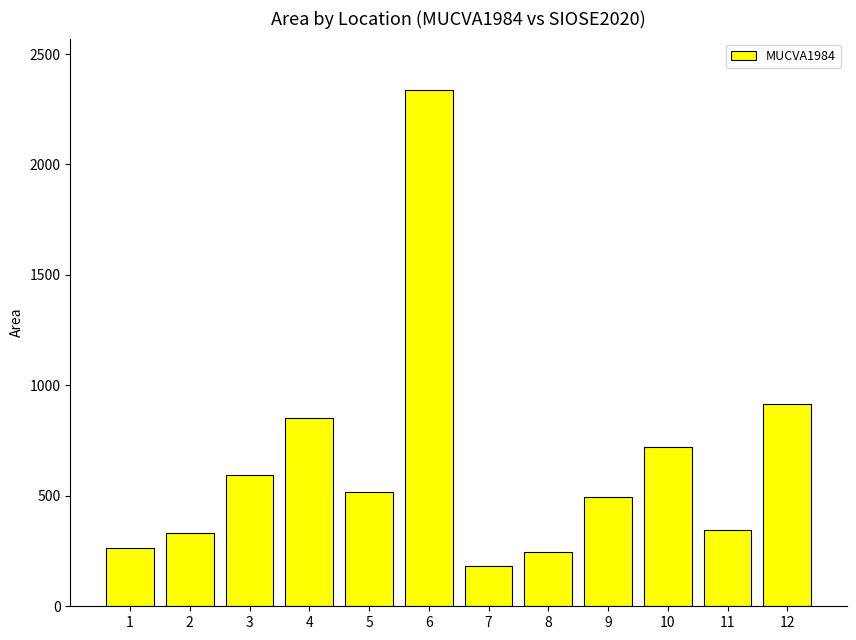

Which has a higher value, 7 or 5?

5